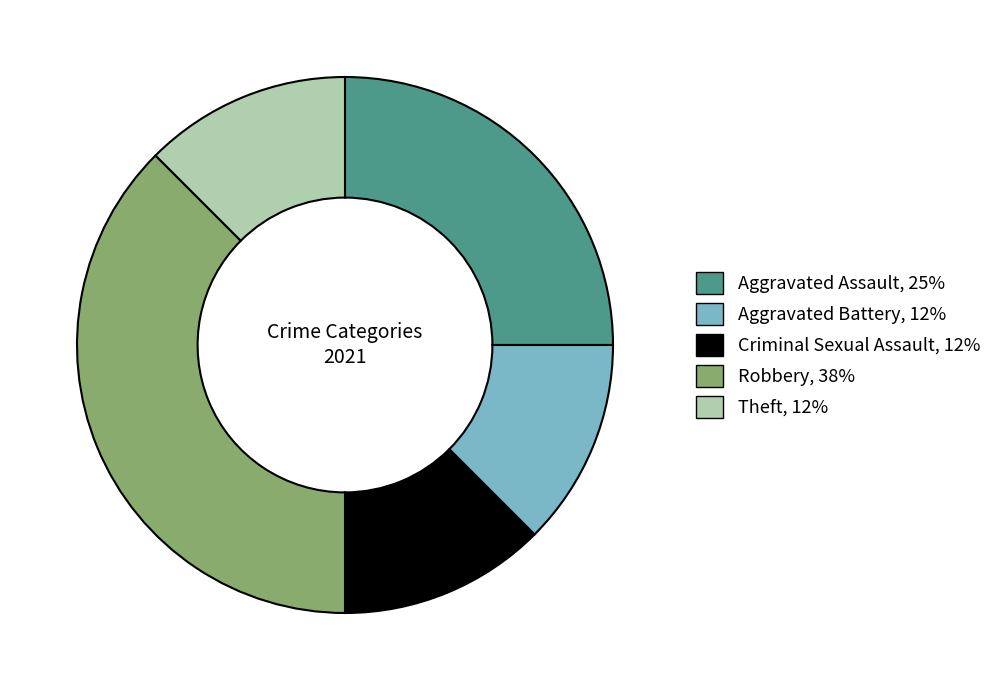

Which category has the biggest portion of the pie?

Robbery